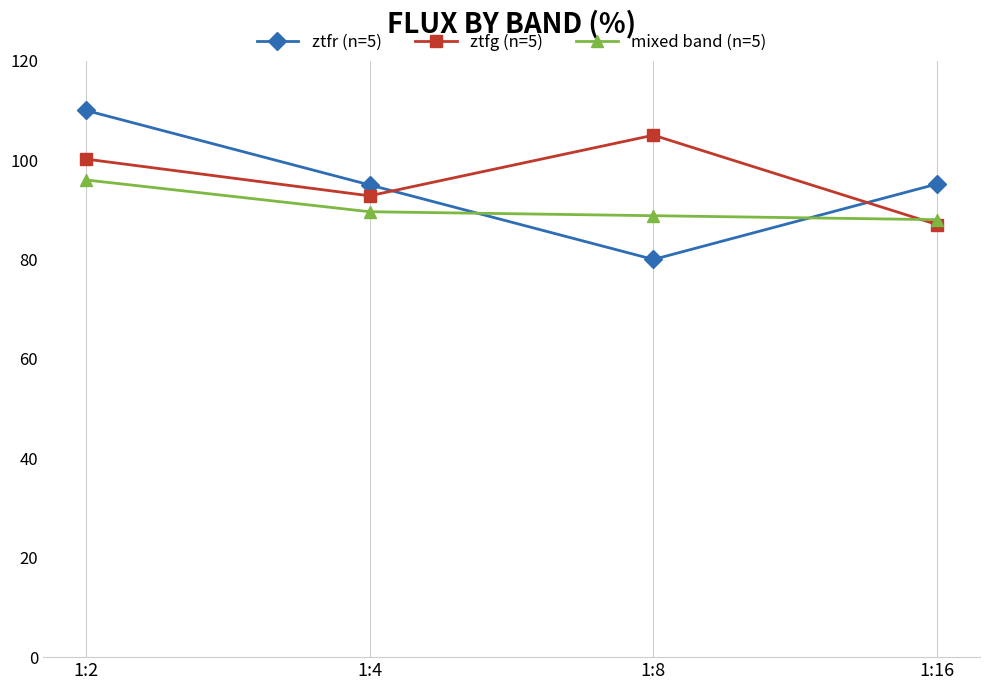

Which series has the largest total across all categories?

ztfg (n=5)